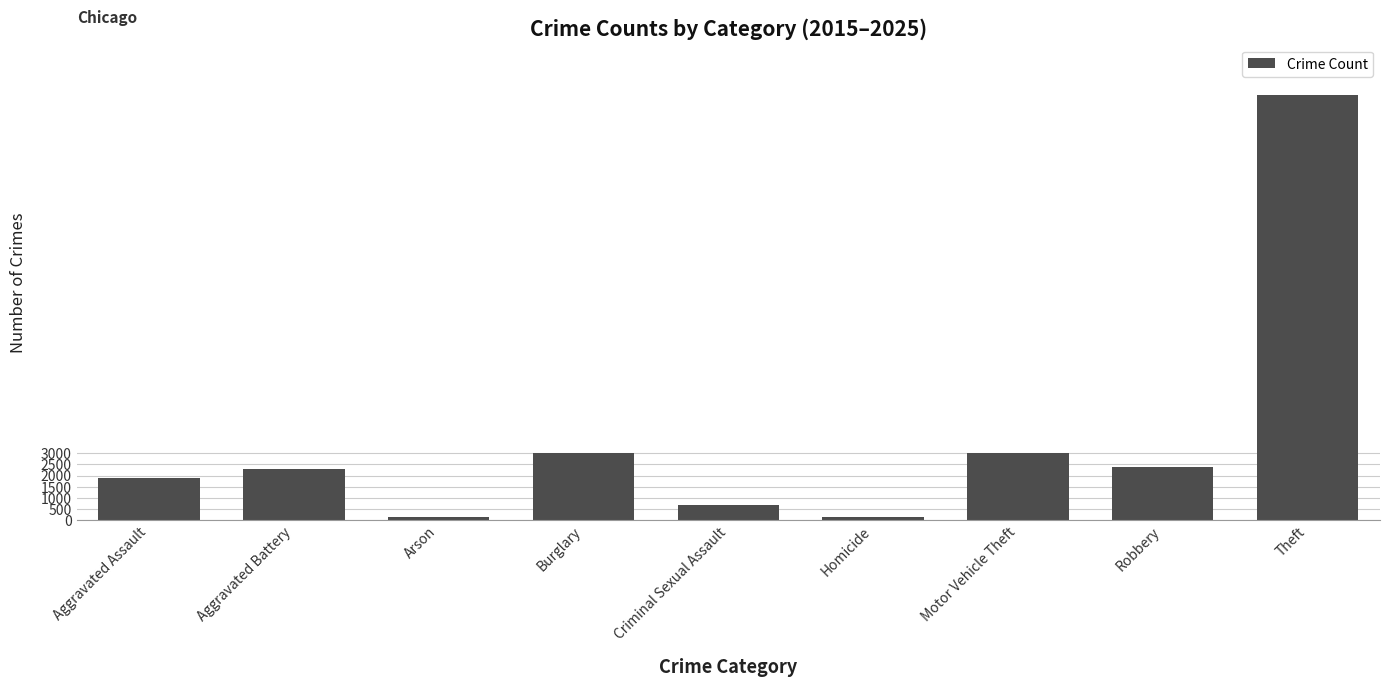

The value at Aggravated Assault is 1873. True or false?

True